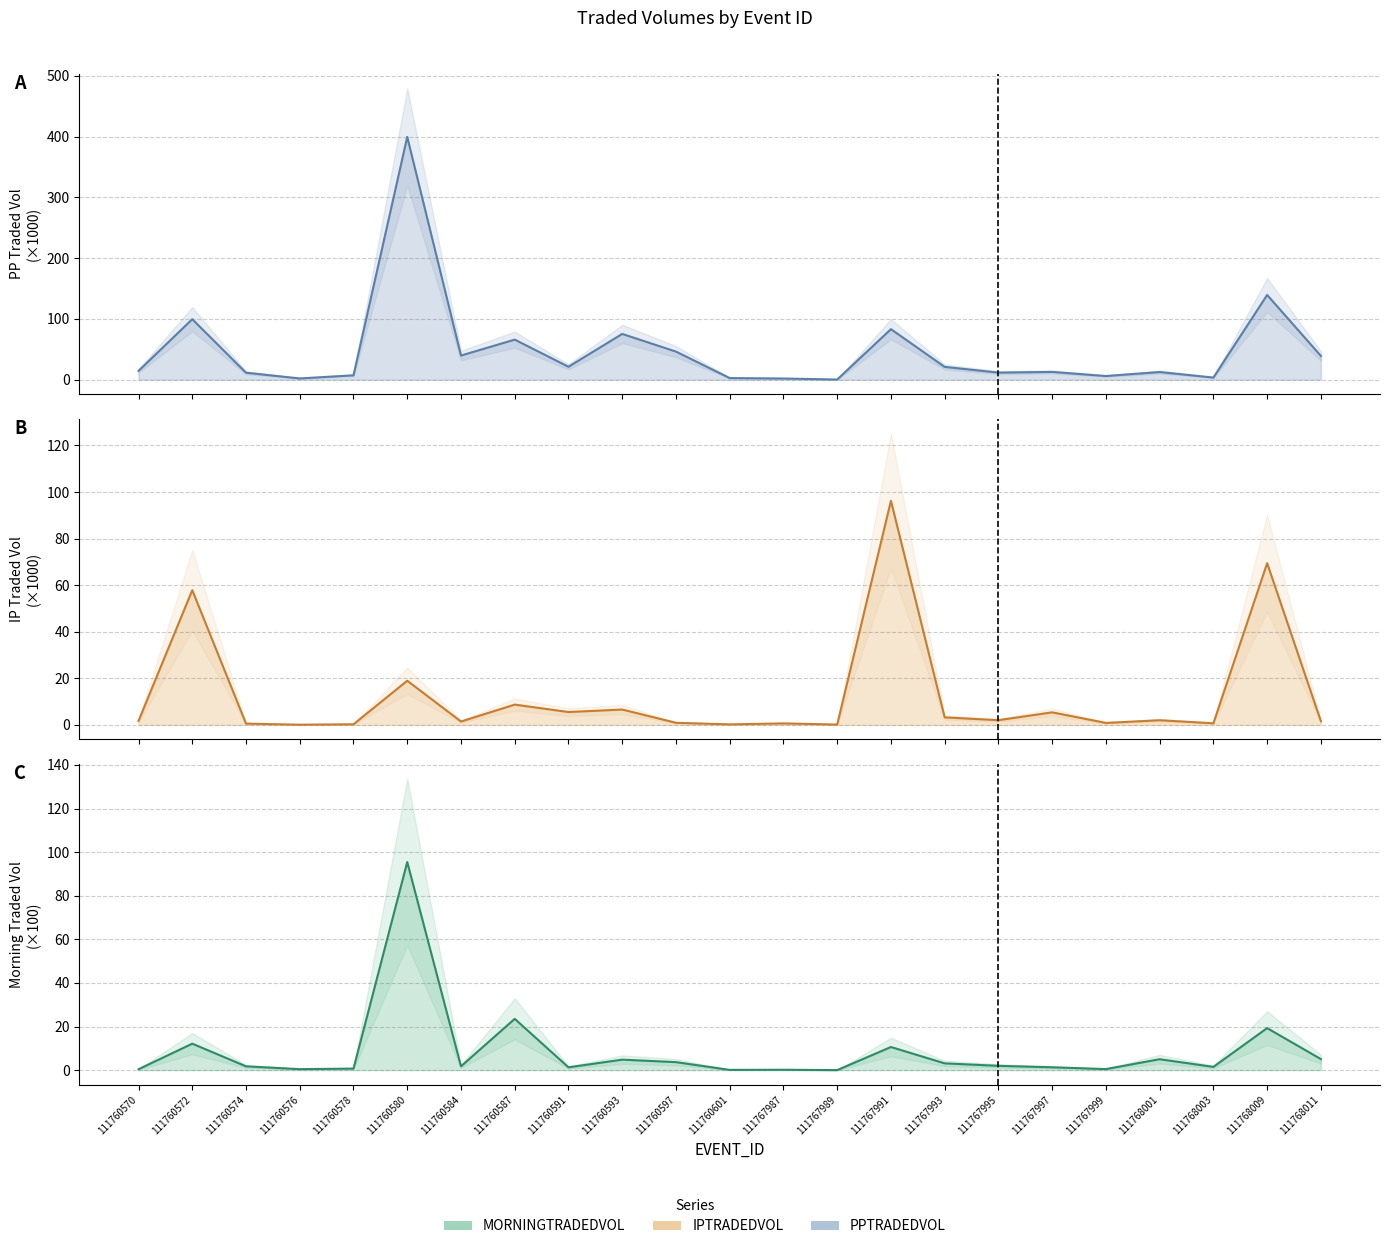

What is the highest value of the PPTRADEDVOL series?

399.4